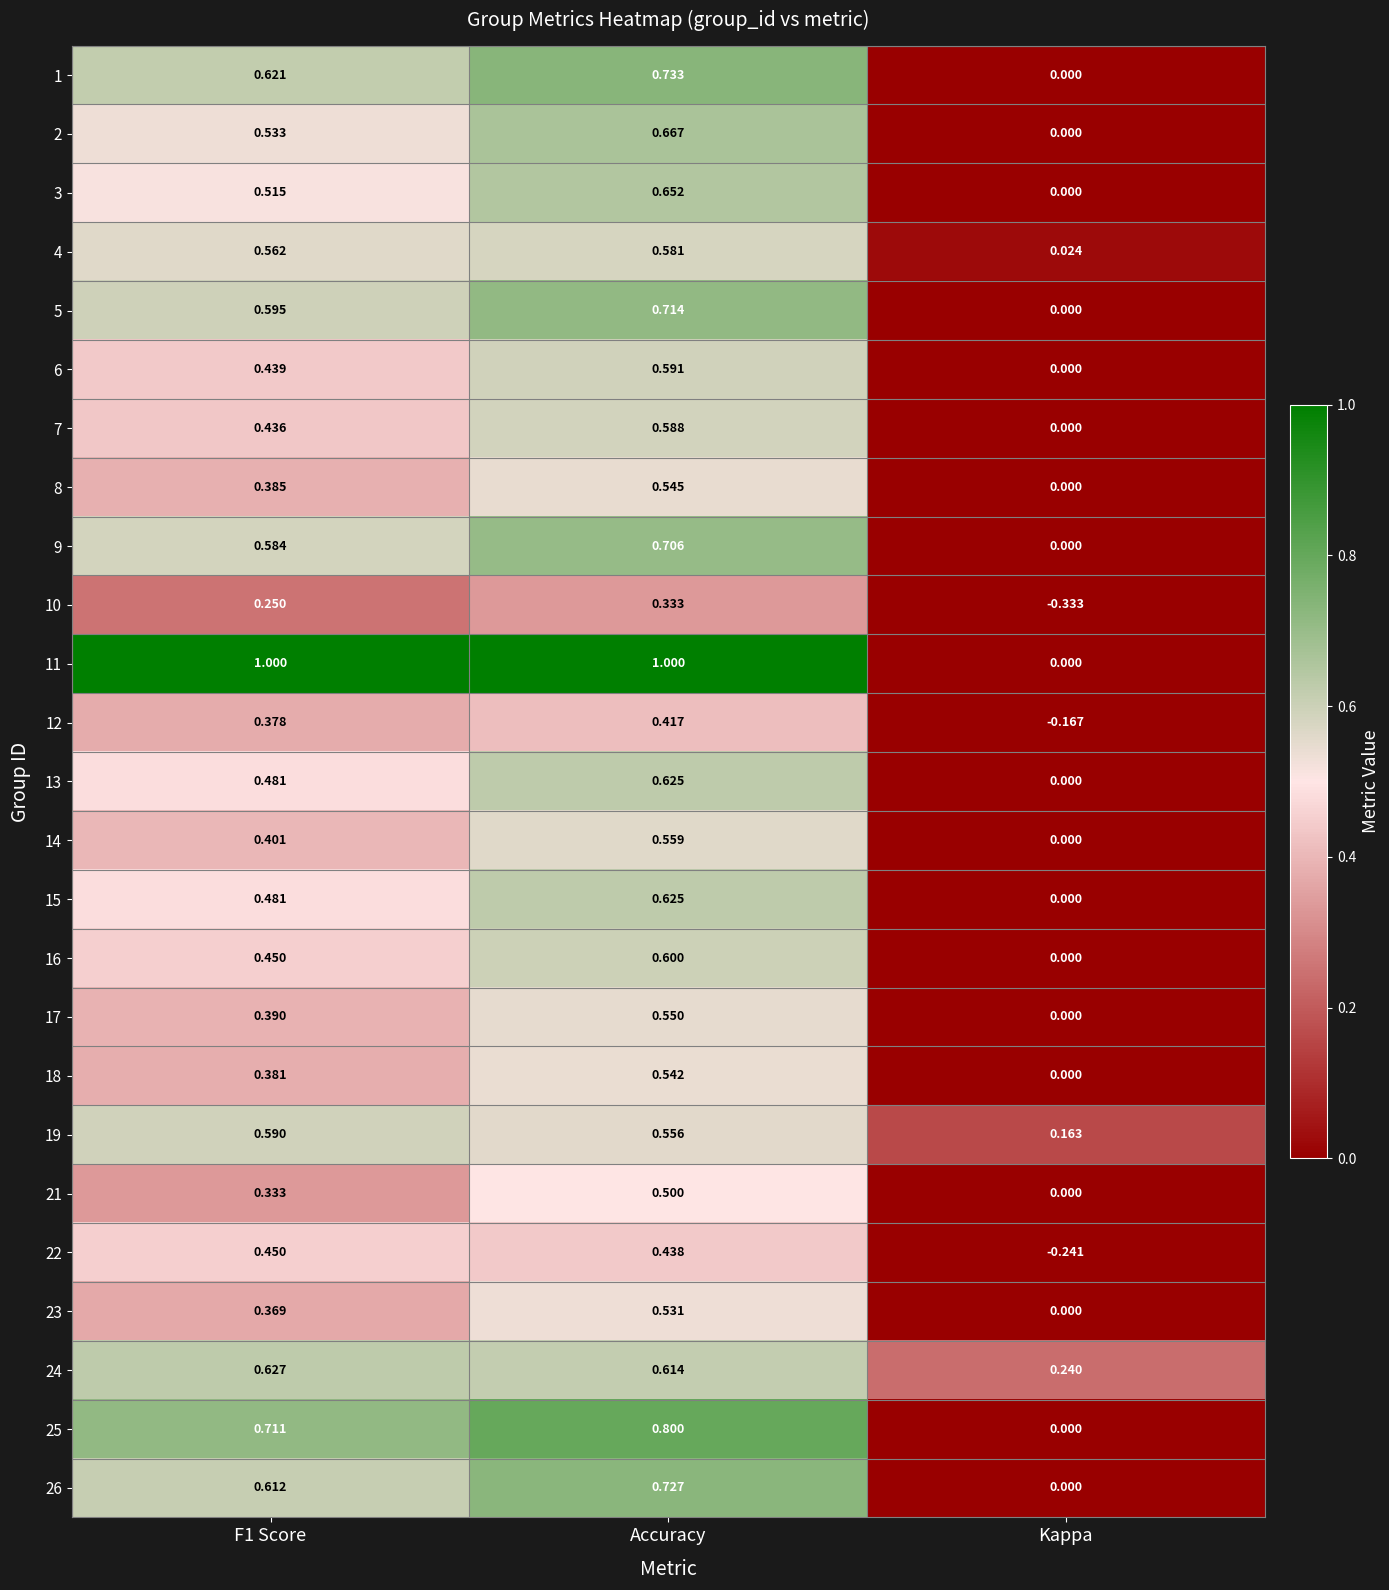

Which series changed the most between F1 Score and Kappa?

11